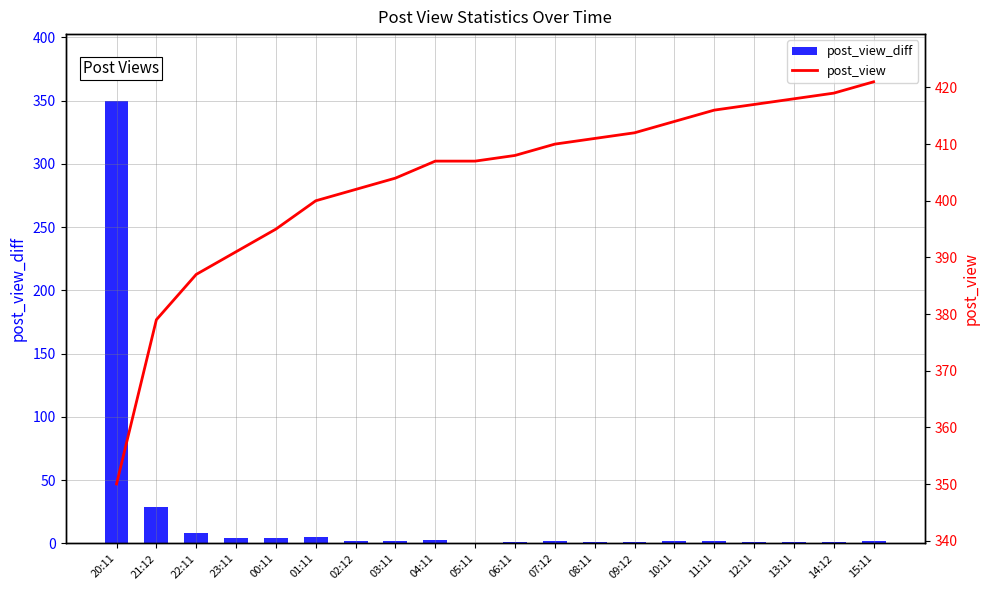

How many groups of bars are there?

20